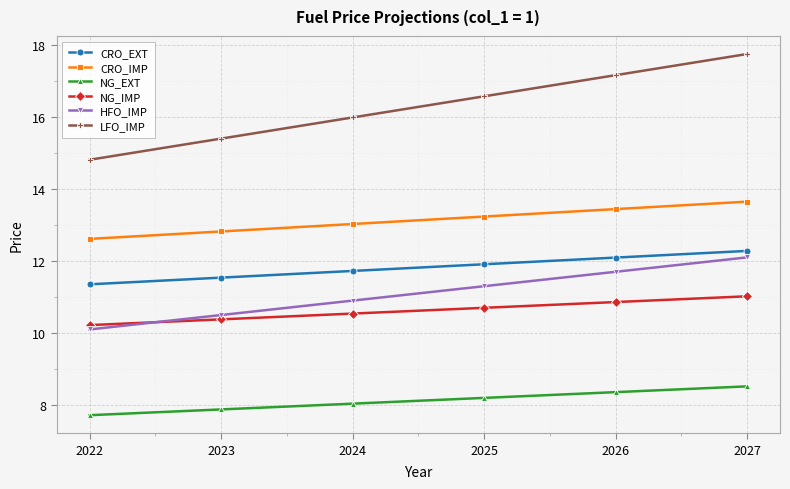

True or false: HFO_IMP and NG_EXT cross at least once.

False